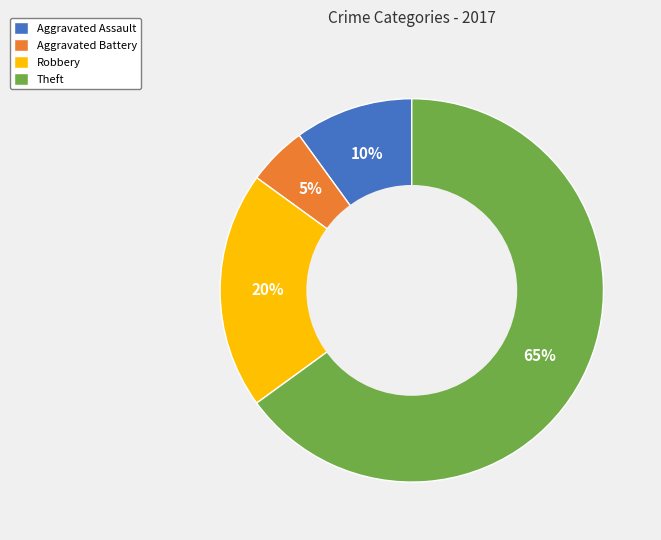

How many segments does this pie chart have?

4